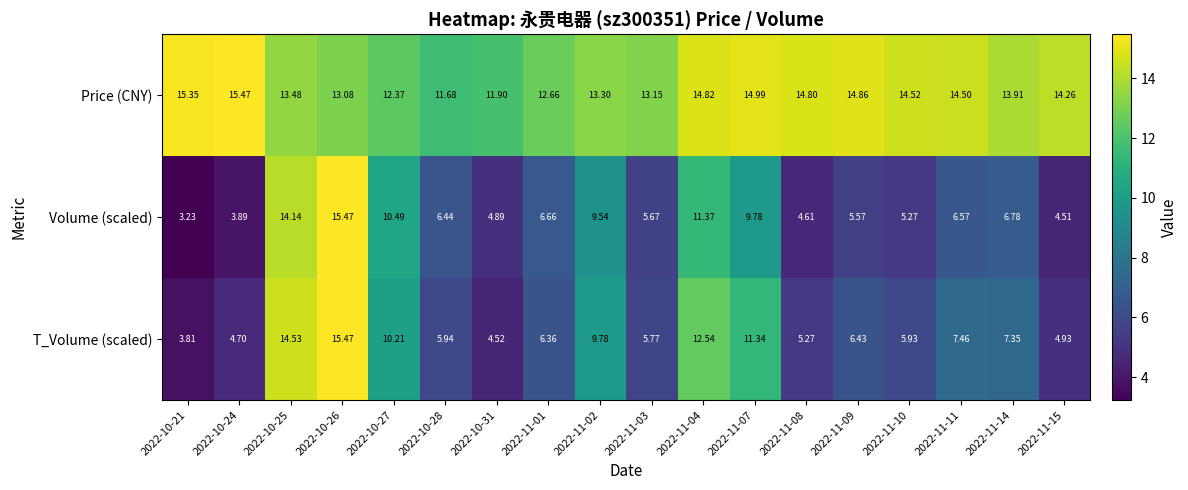

Which series changed the most between 2022-10-31 and 2022-11-04?

T_Volume (scaled)